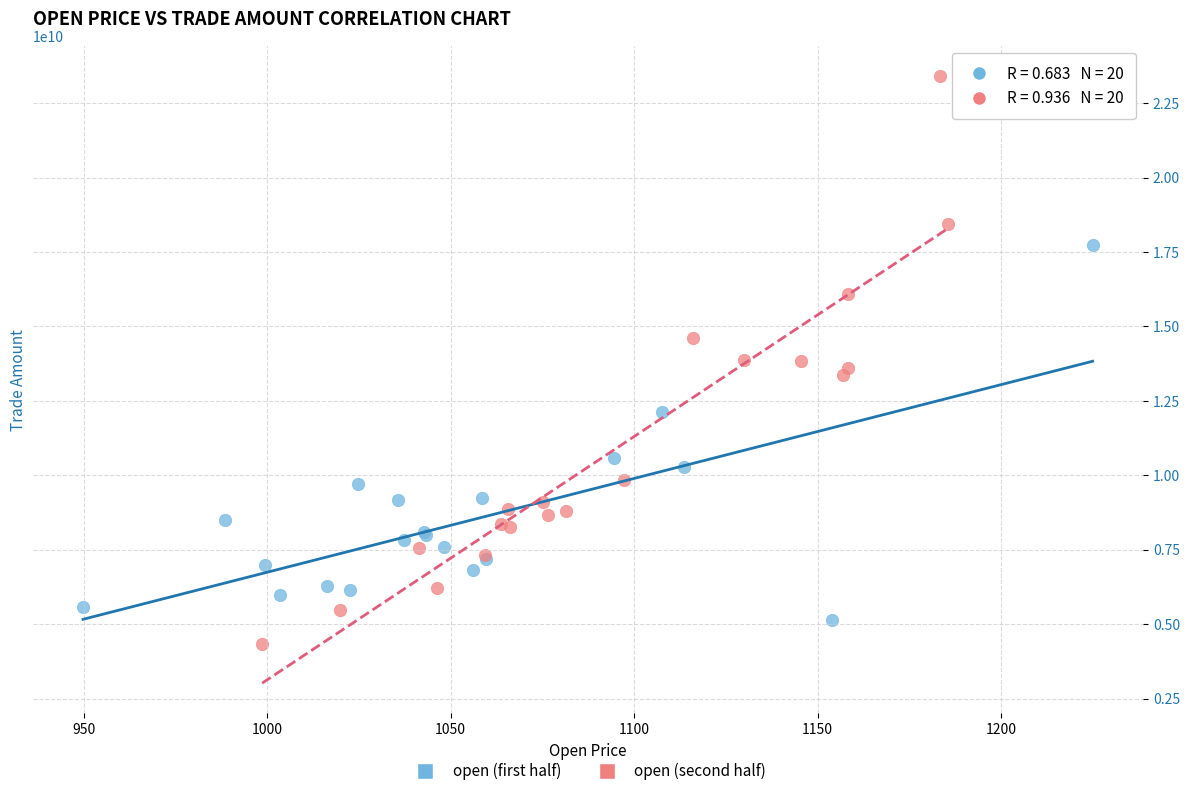

Which series reaches the maximum Y coordinate?

open (second half)